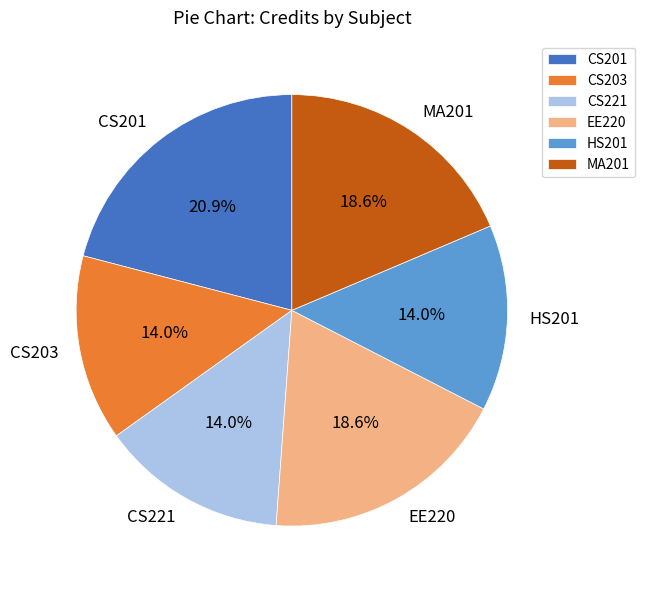

Does any single category account for the majority?

No